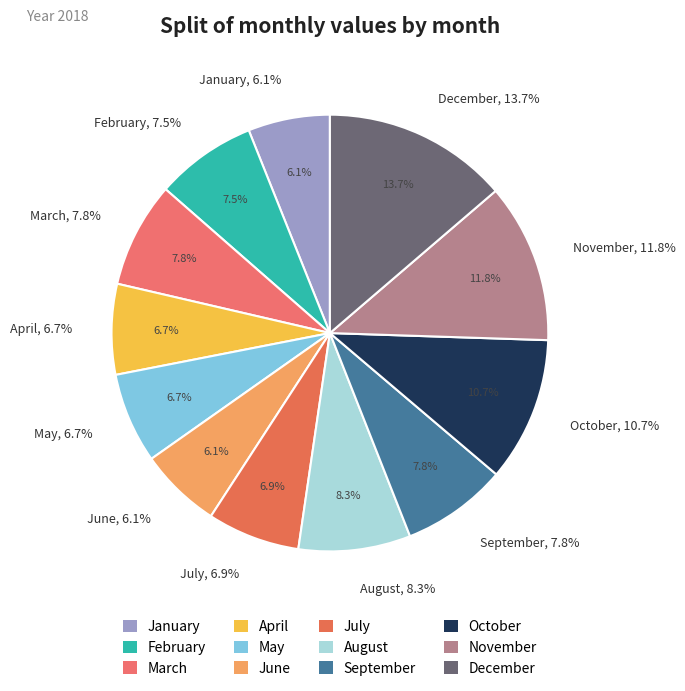

Which category has the smallest portion of the pie?

January